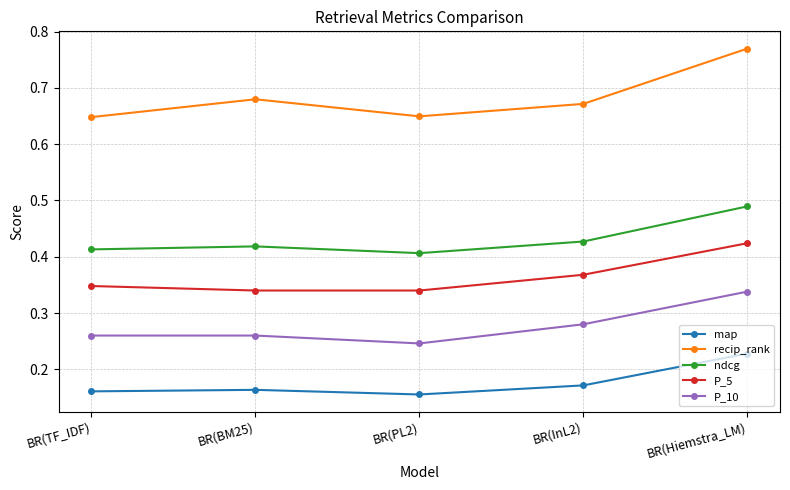

How many map values are between 0 and 1?

5